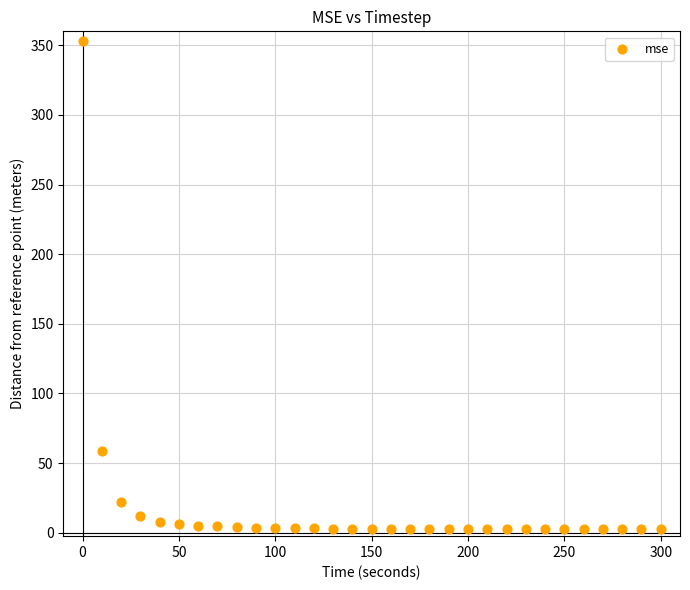

What is the range of X values (max minus min)?

300.0